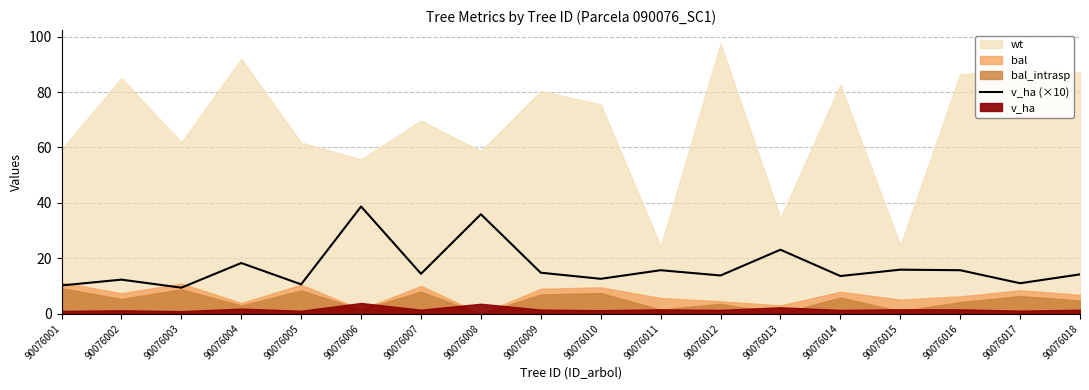

The value at 90076016 is 15.7. True or false?

True